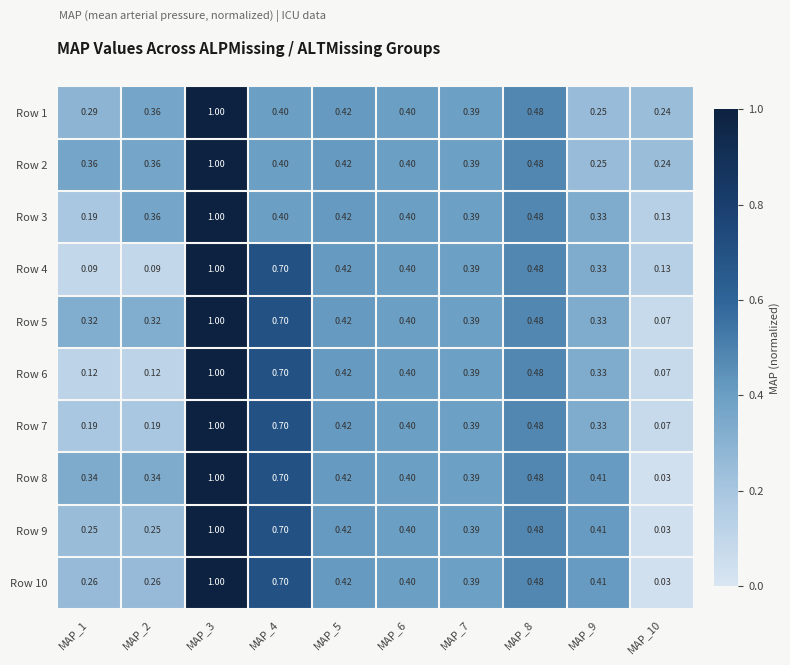

At how many categories does at least one series exceed 0?

10